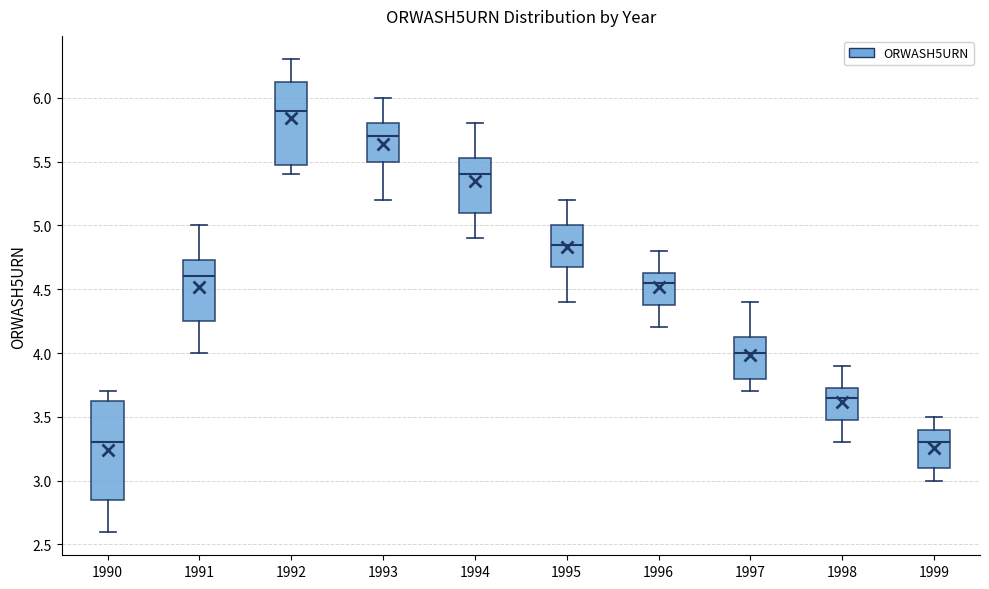

Reading left to right, read every box against the y-axis: the position of its median line, the range the box covers, and the ends of its whiskers. The values are not printed on the chart, so give them approximately, as read against the axis.

1990: median 3.30, box 2.85 to 3.65, whiskers 2.60 to 3.70
1991: median 4.60, box 4.25 to 4.75, whiskers 4.00 to 5.00
1992: median 5.90, box 5.50 to 6.15, whiskers 5.40 to 6.30
1993: median 5.70, box 5.50 to 5.80, whiskers 5.20 to 6.00
1994: median 5.40, box 5.10 to 5.55, whiskers 4.90 to 5.80
1995: median 4.85, box 4.70 to 5.00, whiskers 4.40 to 5.20
1996: median 4.55, box 4.40 to 4.65, whiskers 4.20 to 4.80
1997: median 4.00, box 3.80 to 4.15, whiskers 3.70 to 4.40
1998: median 3.65, box 3.50 to 3.75, whiskers 3.30 to 3.90
1999: median 3.30, box 3.10 to 3.40, whiskers 3.00 to 3.50